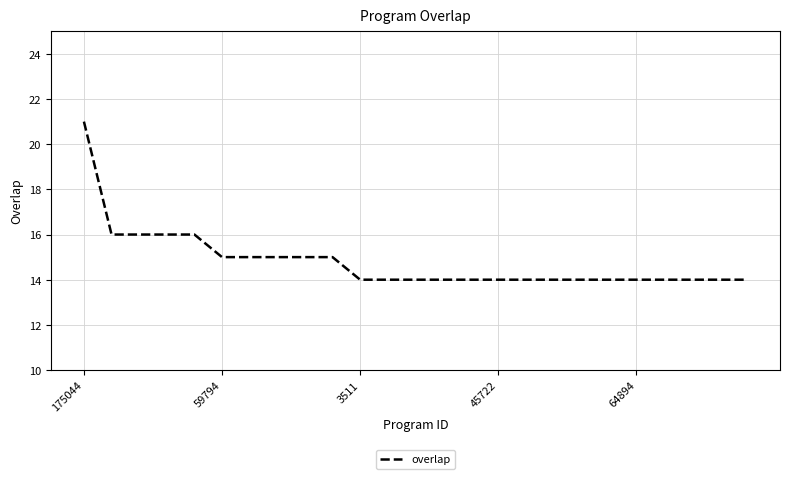

What is the greatest value displayed?

21